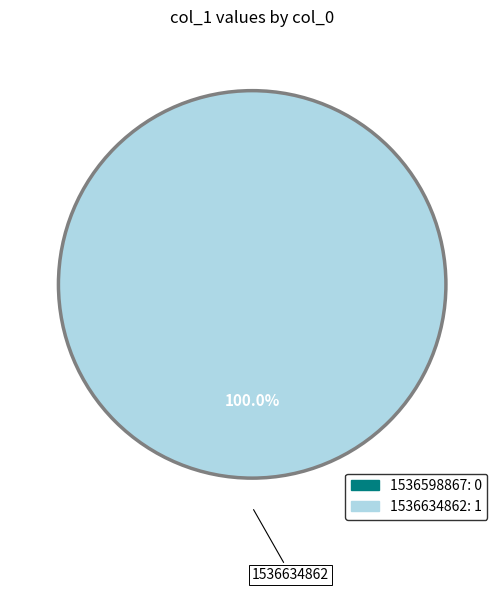

The 1536634862 slice represents 86% of the pie. True or false?

False